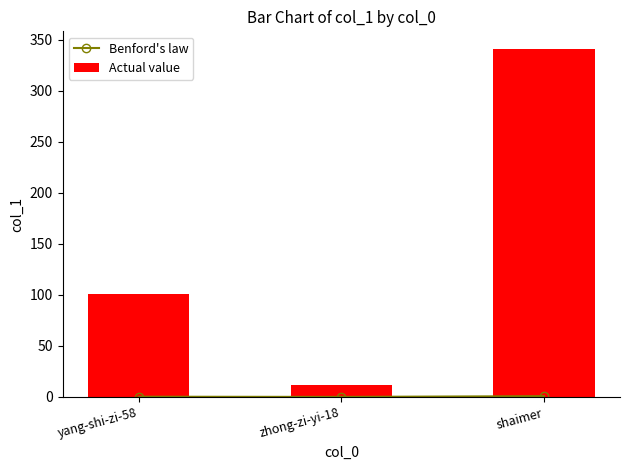

Which series has the largest range (max minus min)?

Actual value